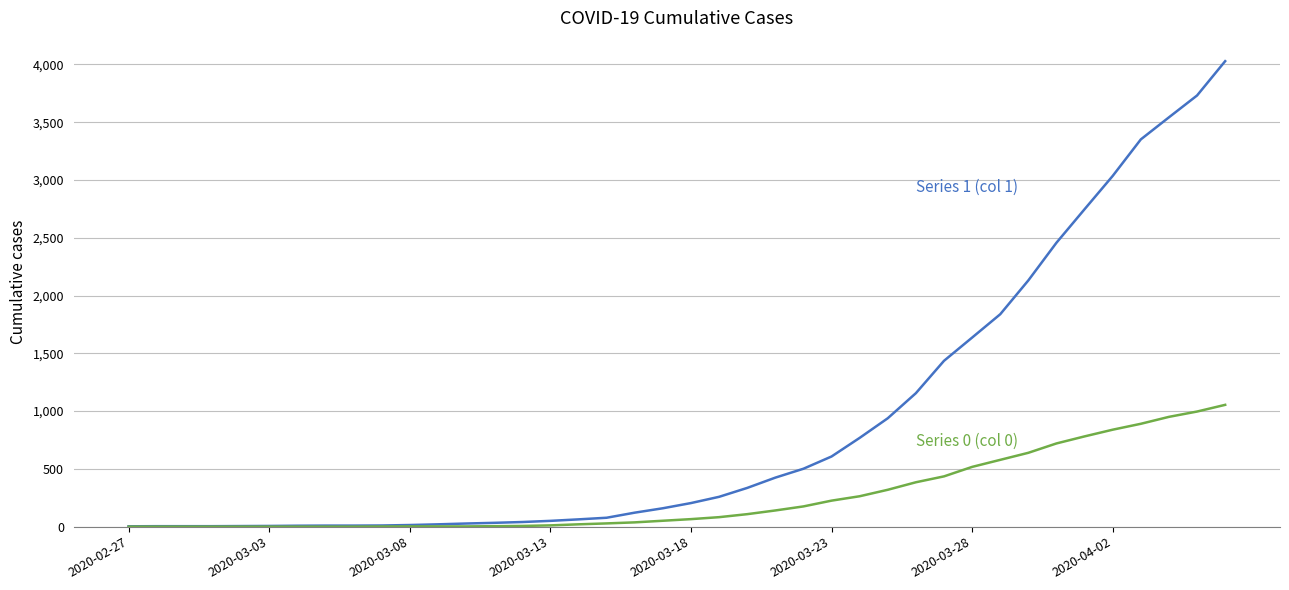

What is the maximum value shown in the chart?

4028